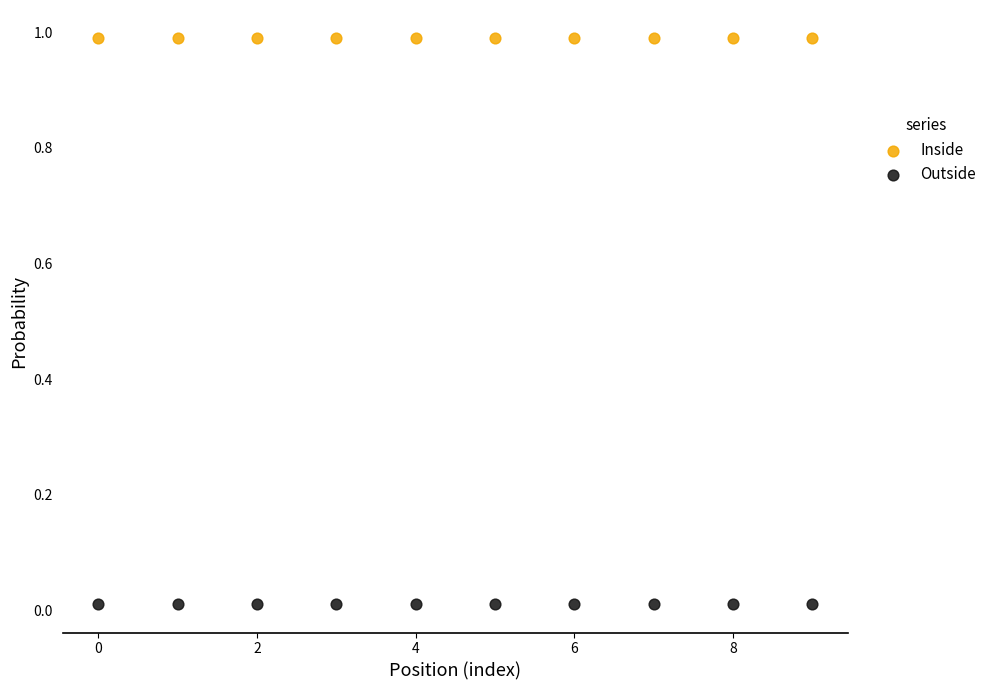

Which series reaches the maximum Y coordinate?

Inside